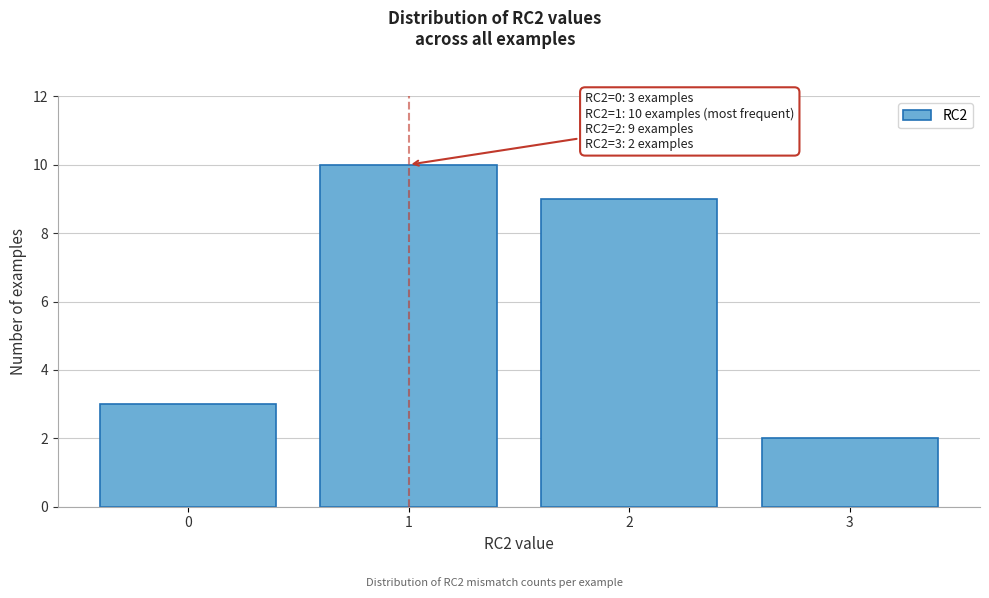

Reading left to right, extract all data points from this chart.

3	10	9	2